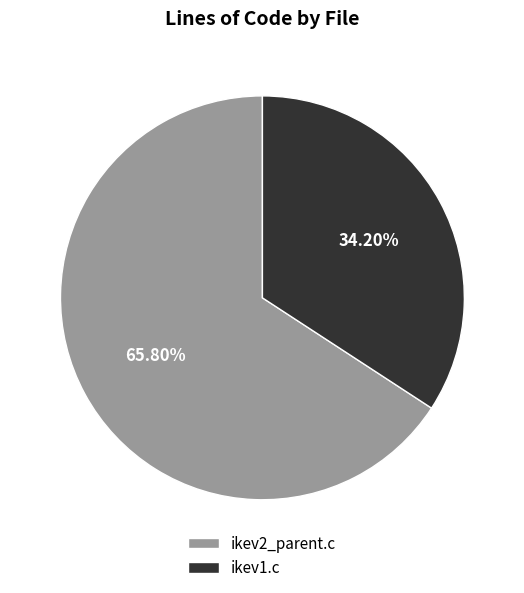

Rank the categories by value from highest to lowest.

ikev2_parent.c, ikev1.c